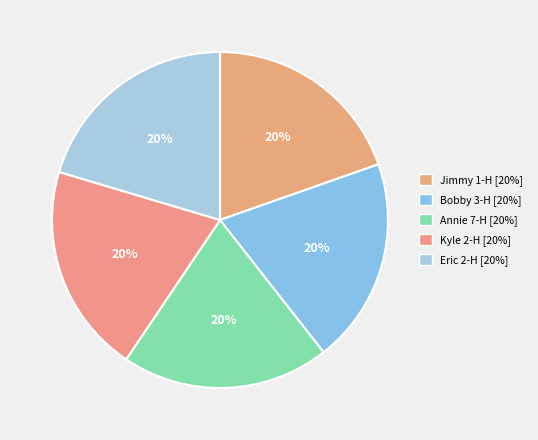

To the nearest percent, what portion does Annie 7-H represent?

20%